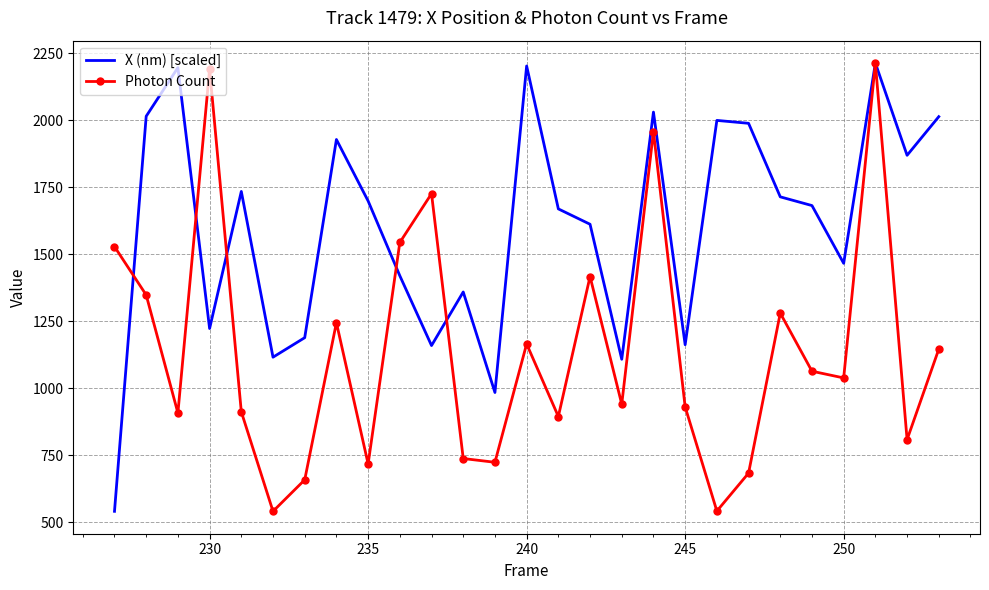

What is the difference between the maximum and minimum values in the X (nm) [scaled] series?

1671.5